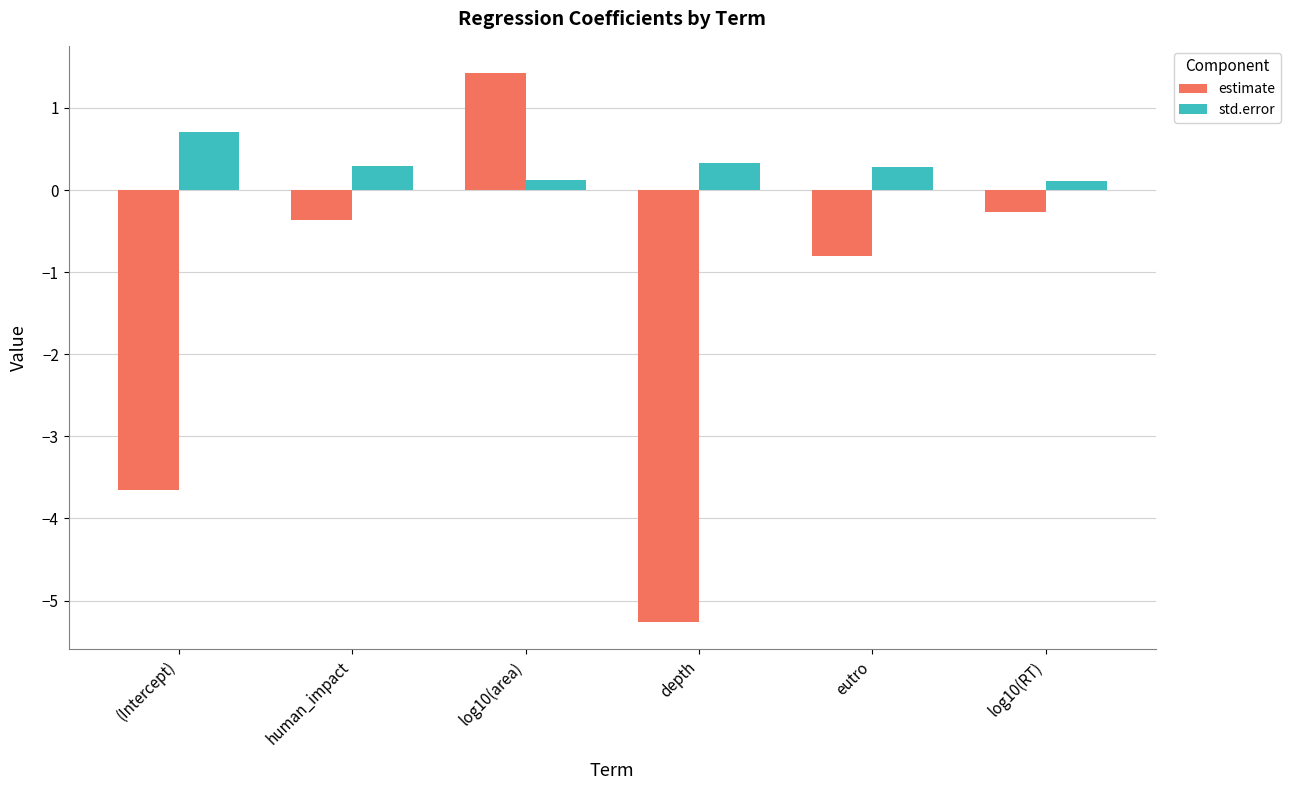

What is the value of the std.error bar at the 4th from the left?

0.3